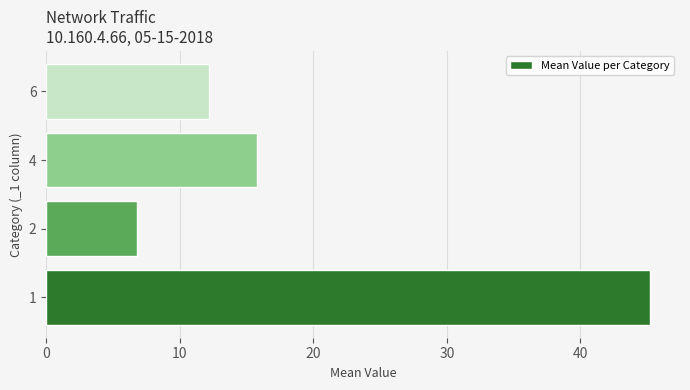

How many data points are less than 15?

2